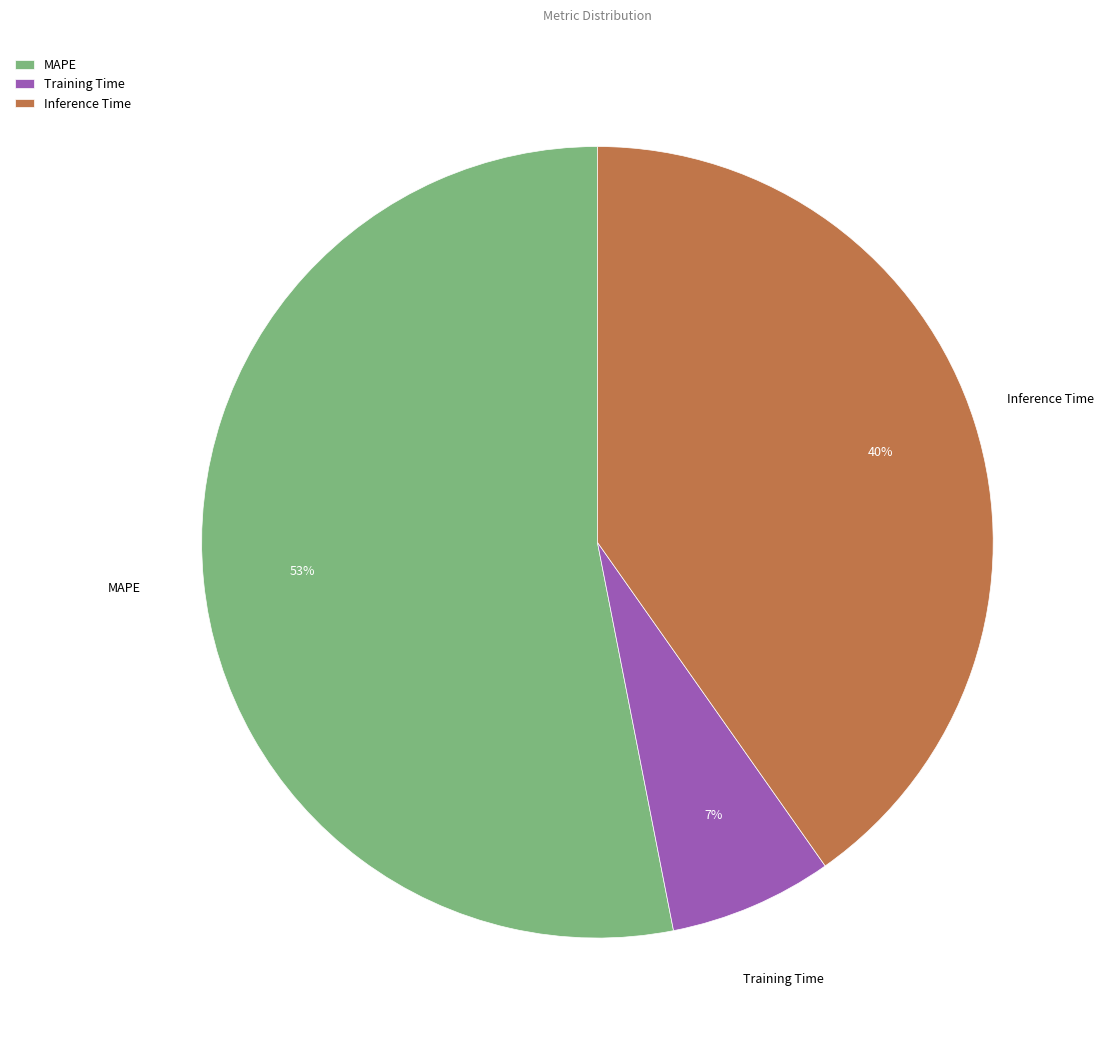

Count the number of slices in the pie.

3